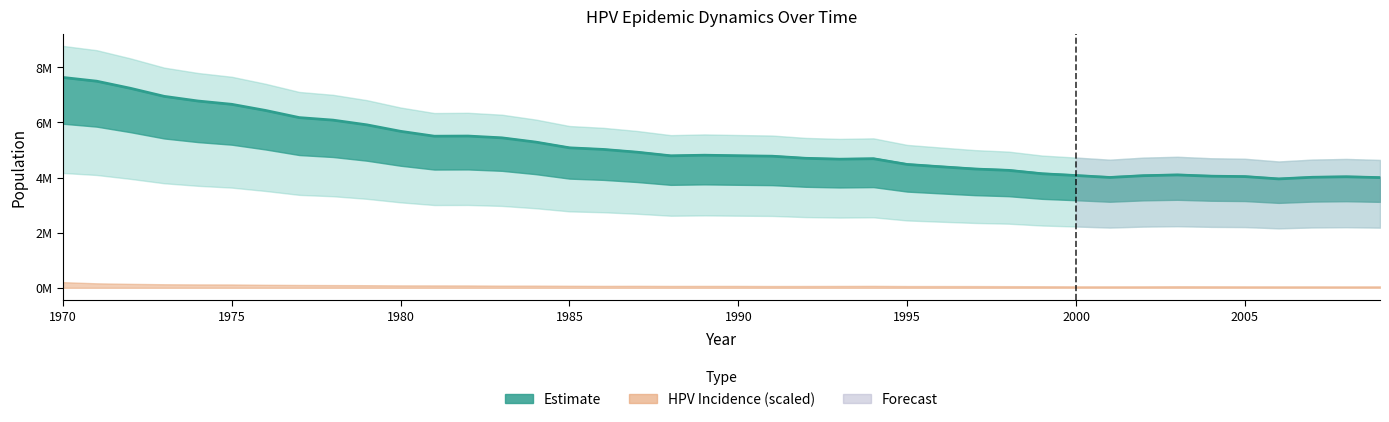

What is the value of the 10th point from the left?

5912713.0